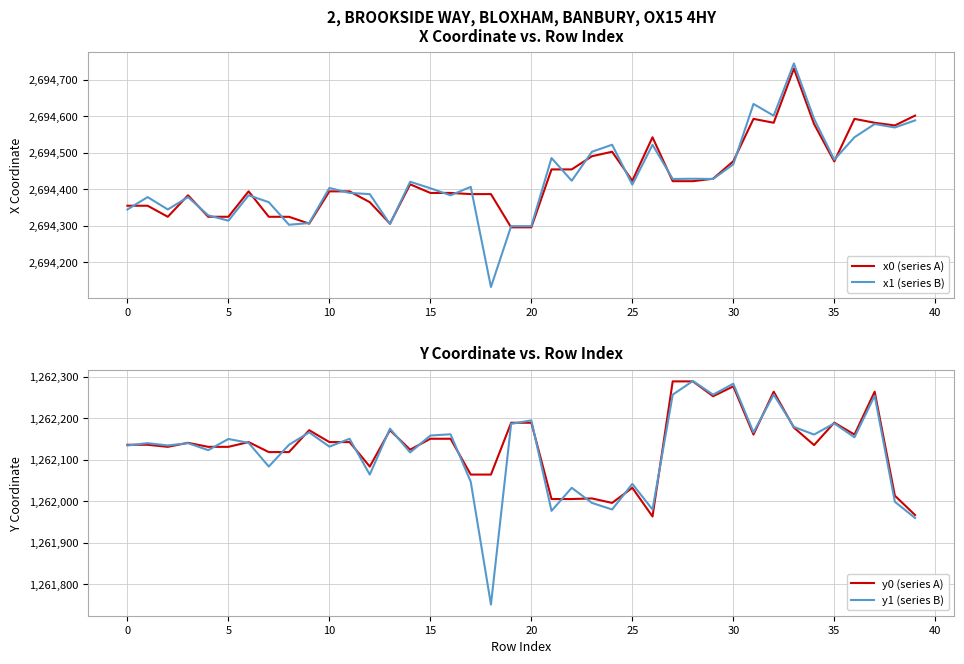

True or false: x1 (series B) and x0 (series A) cross at least once.

True